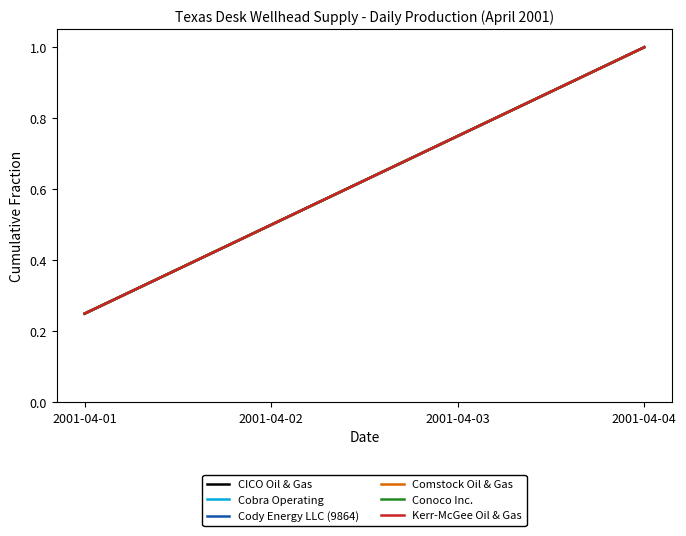

Which label corresponds to the smallest value in the chart?

2001-04-01